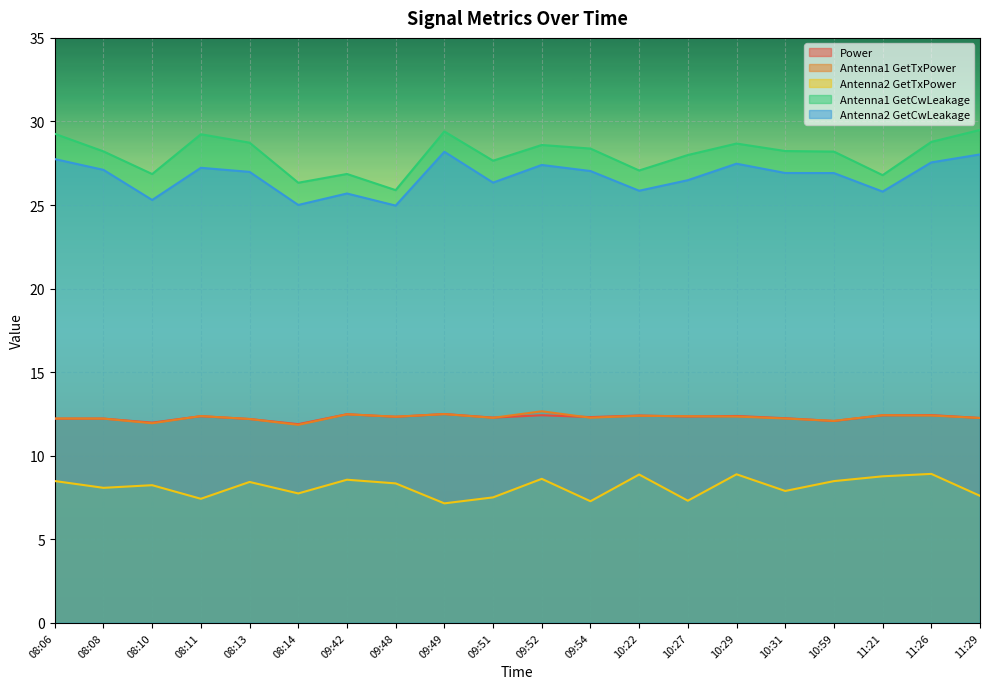

Which label corresponds to the smallest value in the chart?

09:49